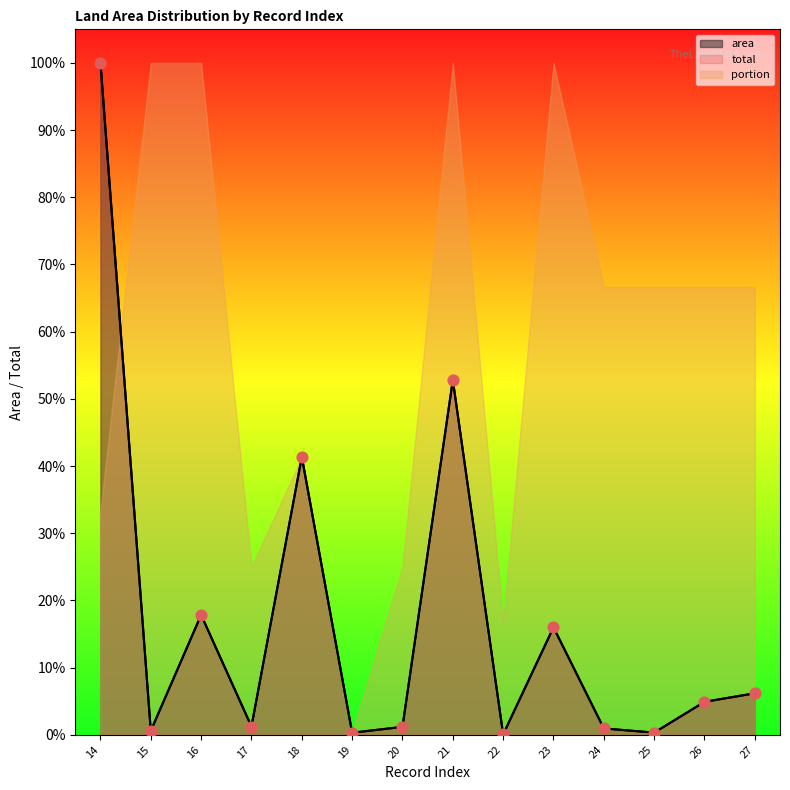

Is the value of area at 19 greater than the value of total at 18?

No